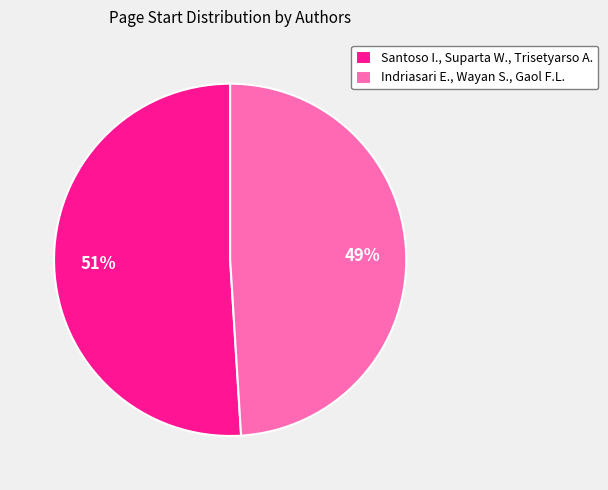

Is it true that Santoso I., Suparta W., Trisetyarso A. is 51% of the pie?

True